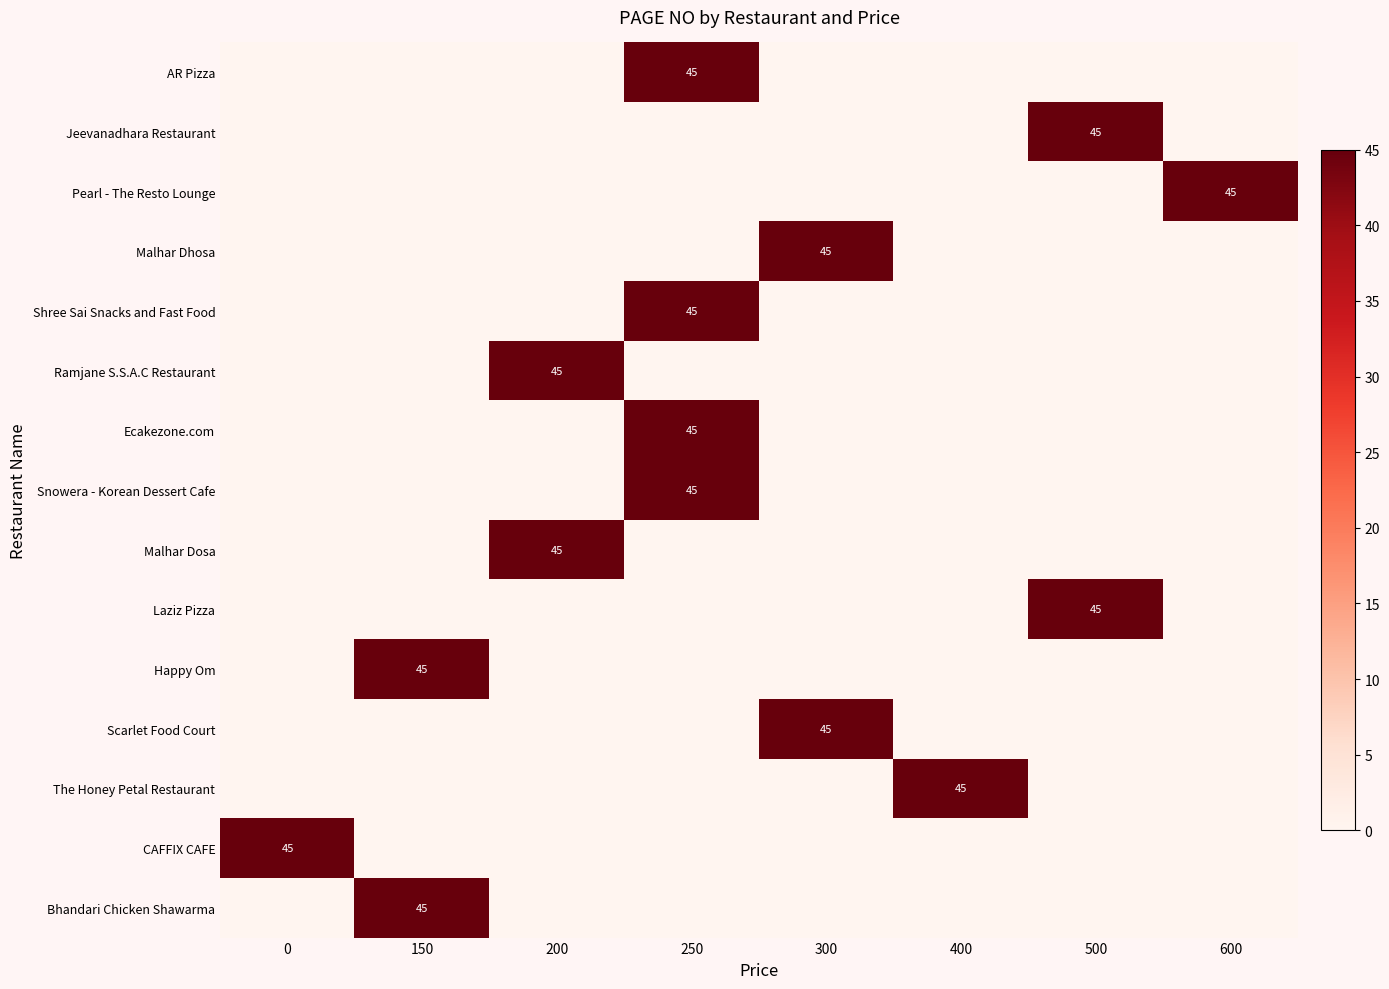

At which category is the sum across all series the highest?

250